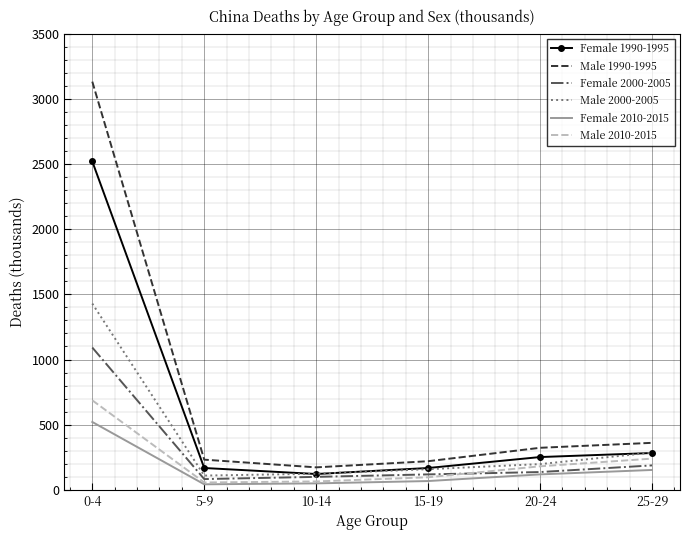

Is the value of Male 2000-2005 at 0-4 greater than the value of Female 1990-1995 at 5-9?

Yes